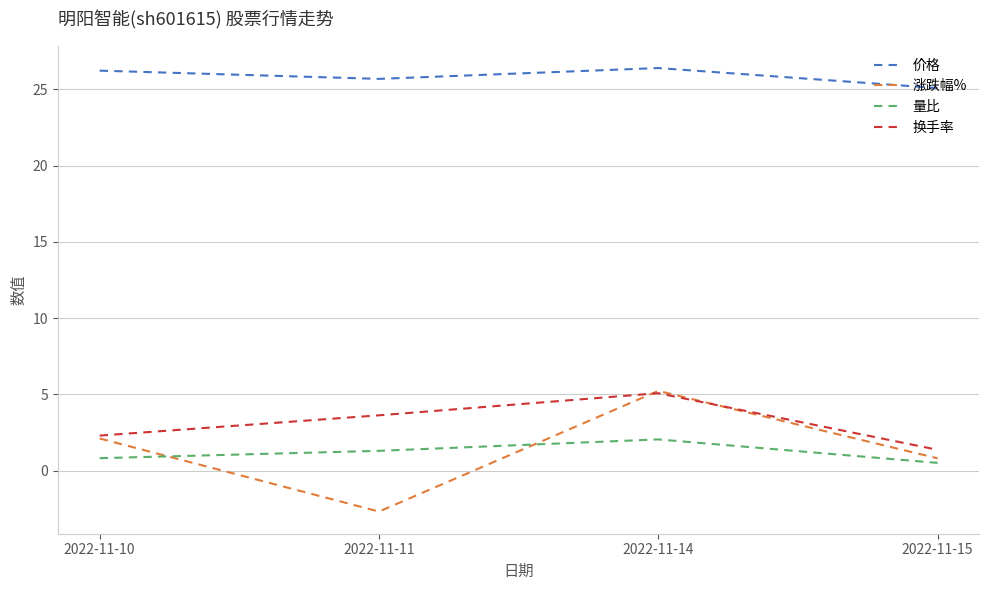

Is it true that 涨跌幅% equals 0.8 at 2022-11-10?

False